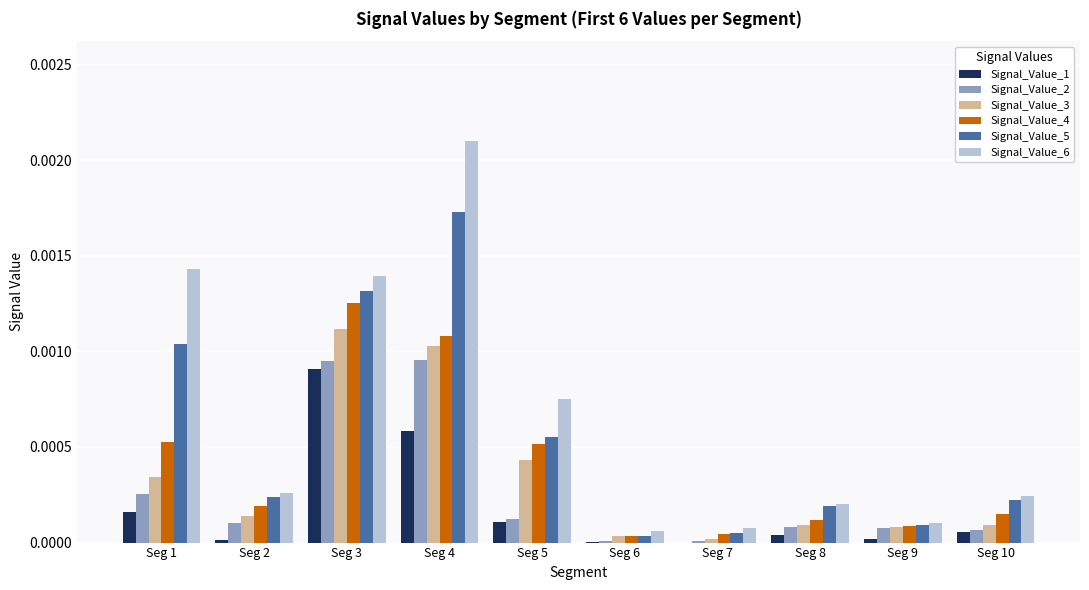

The value of Signal_Value_4 at Seg 7 is 0.0. True or false?

True